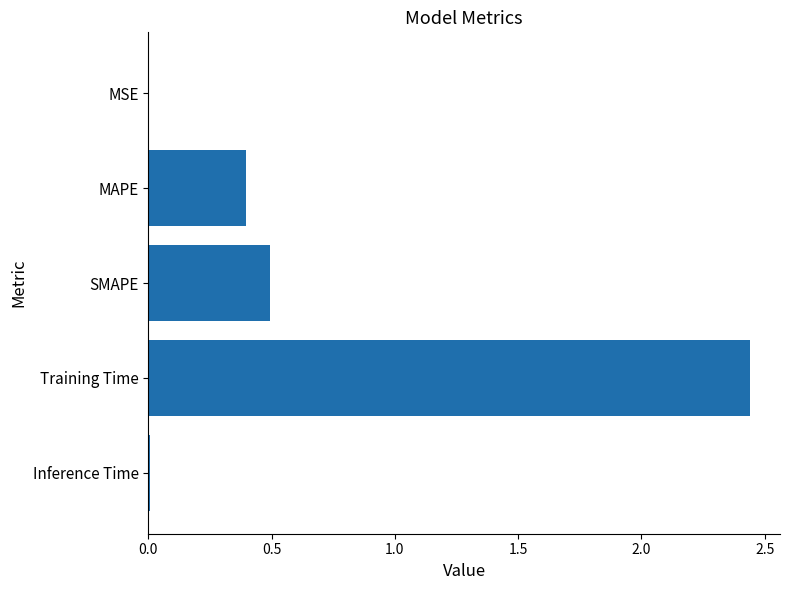

What is the change in value from Training Time to SMAPE?

-1.9